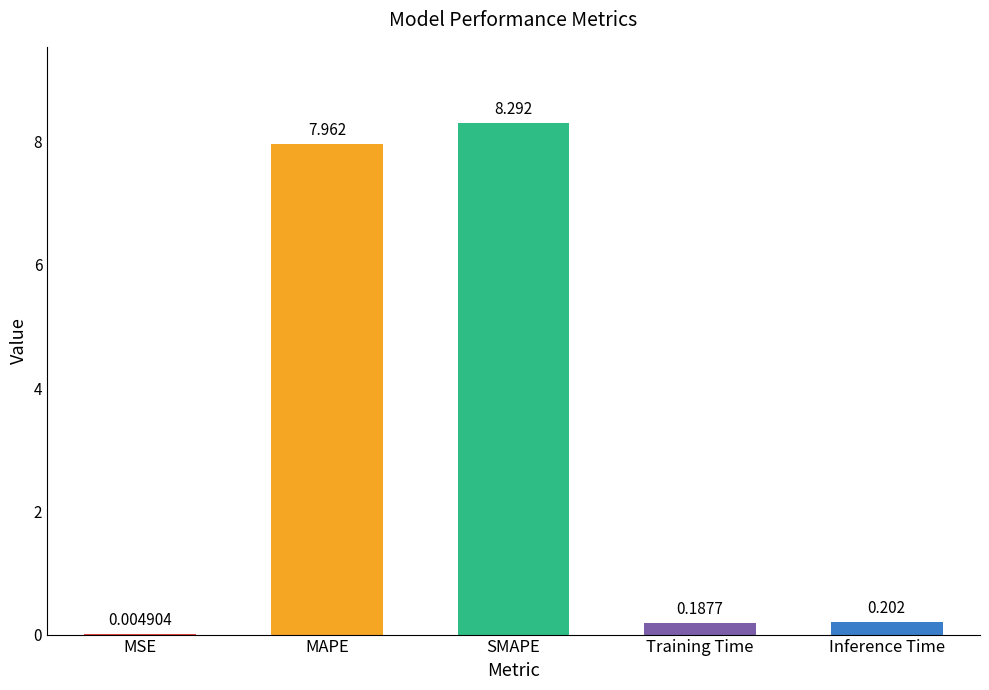

Between MSE and SMAPE, which is larger?

SMAPE